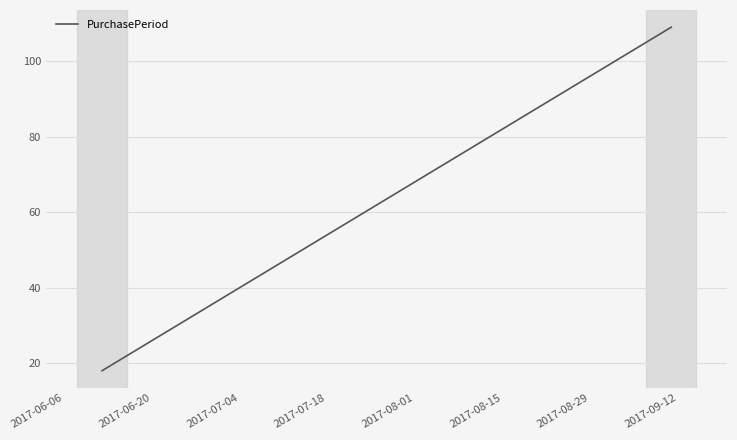

What is the sum of all values?

250